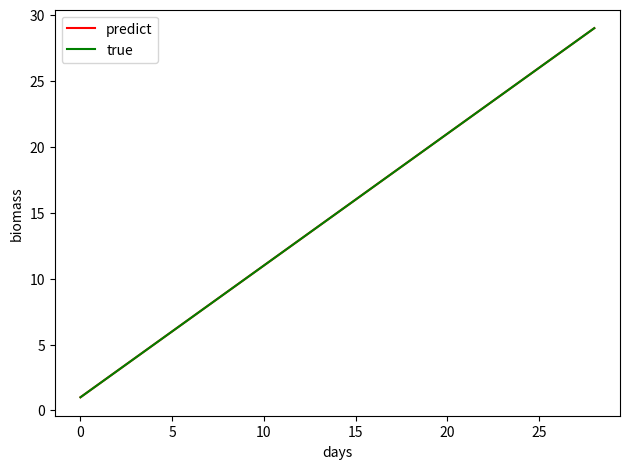

Does the chart display data point markers on the line(s)?

No